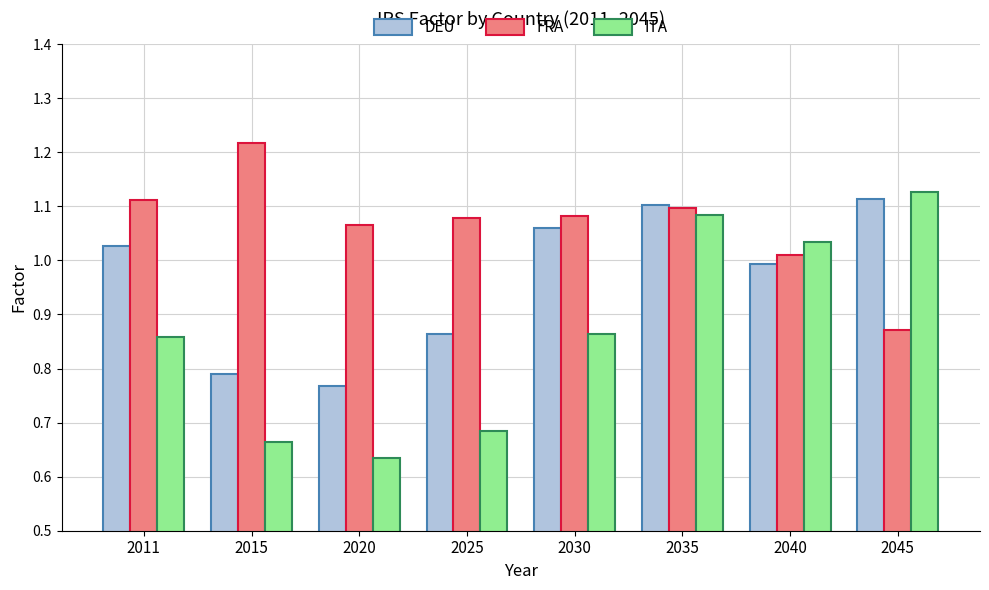

Rank the categories by DEU value from highest to lowest.

2045, 2035, 2030, 2011, 2040, 2025, 2015, 2020